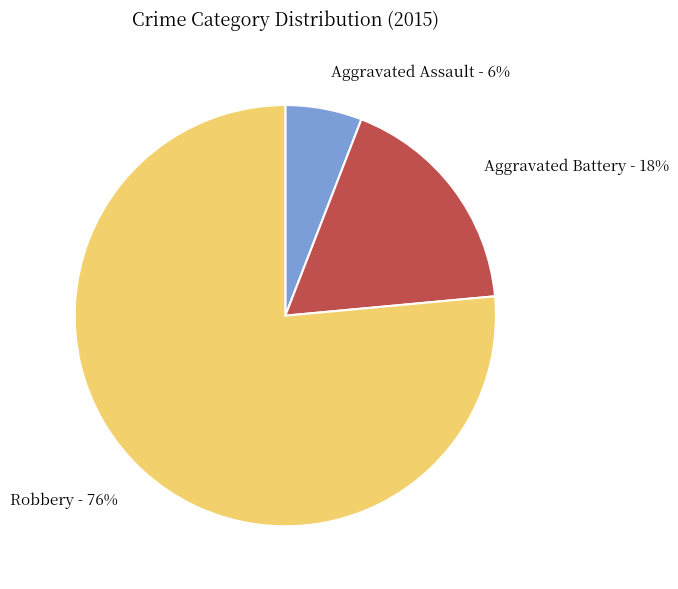

Does any single category account for the majority?

Yes